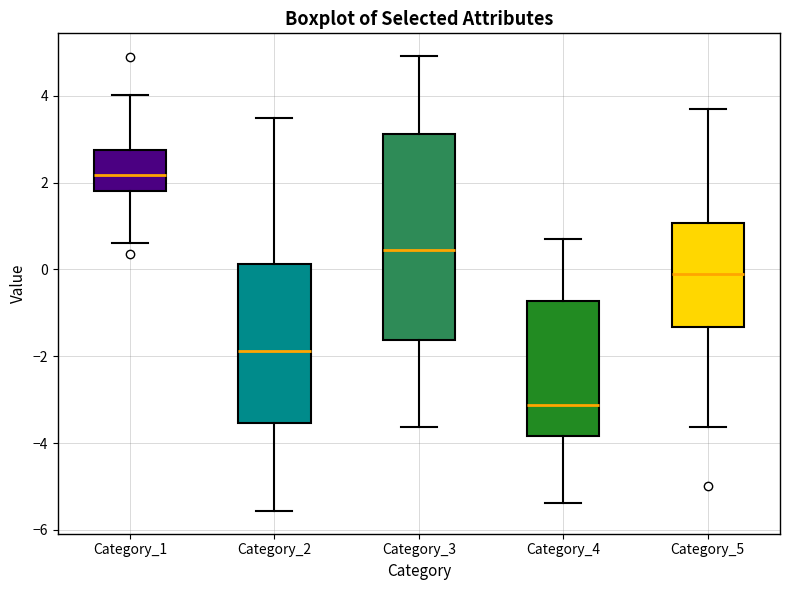

Which box's median line is the highest?

Category_1